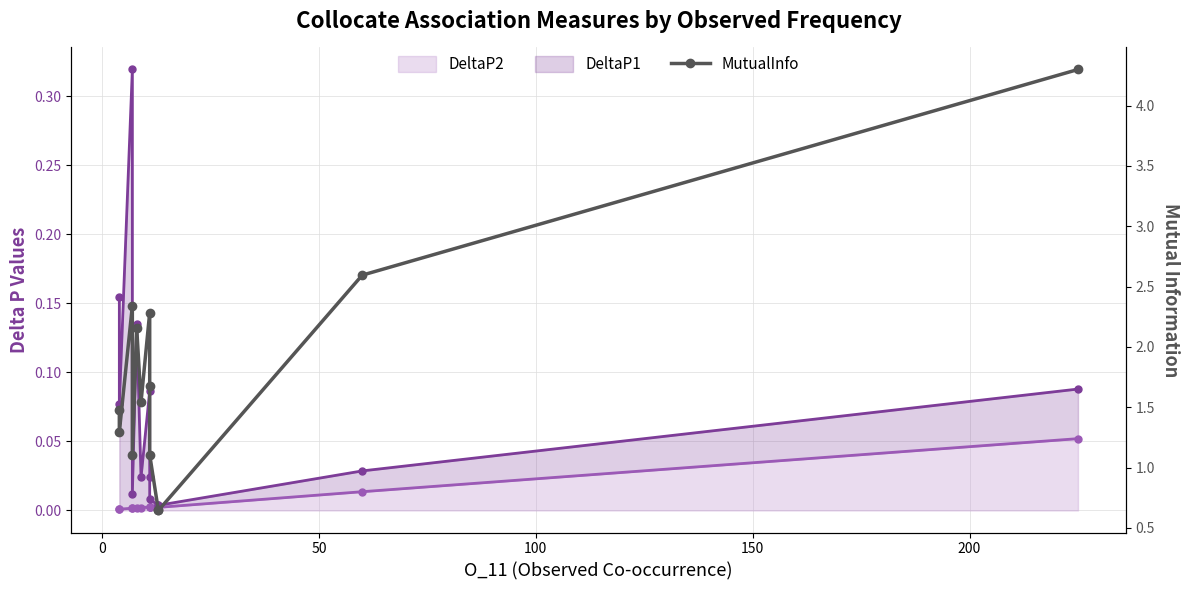

What is the difference between the maximum and second lowest values in the DeltaP1 series?

0.3